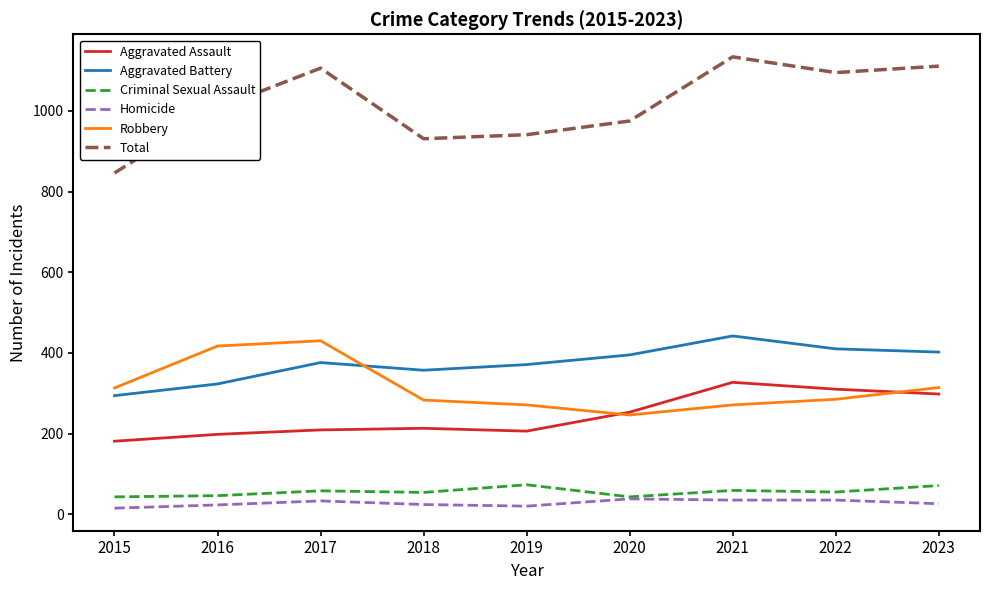

Is it true that Robbery equals 243 at 2016?

False